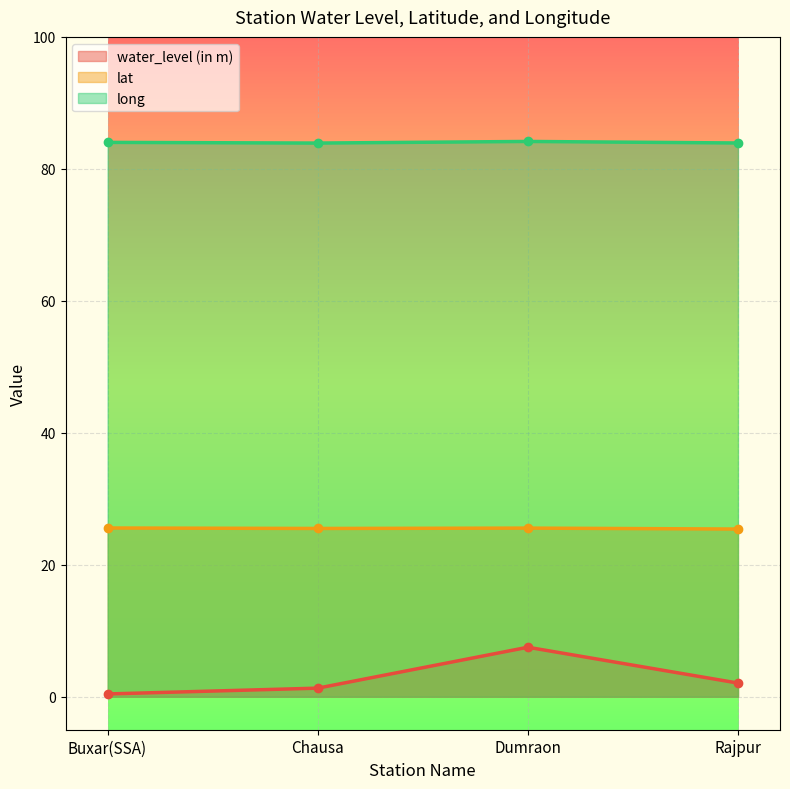

How many lines are shown in the chart?

3